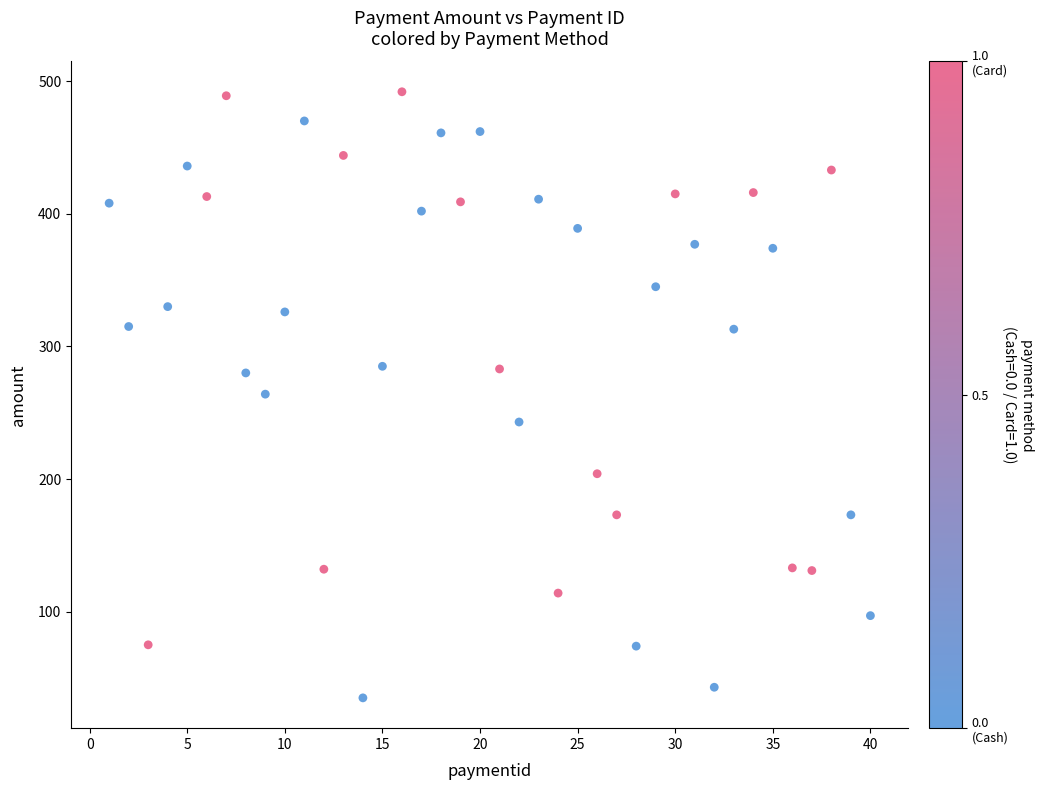

What is the range of Y values (max minus min)?

457